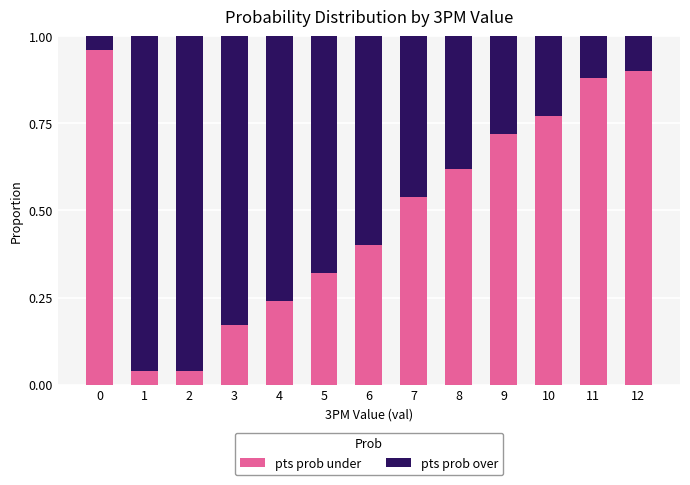

How many series are shown in this chart?

2